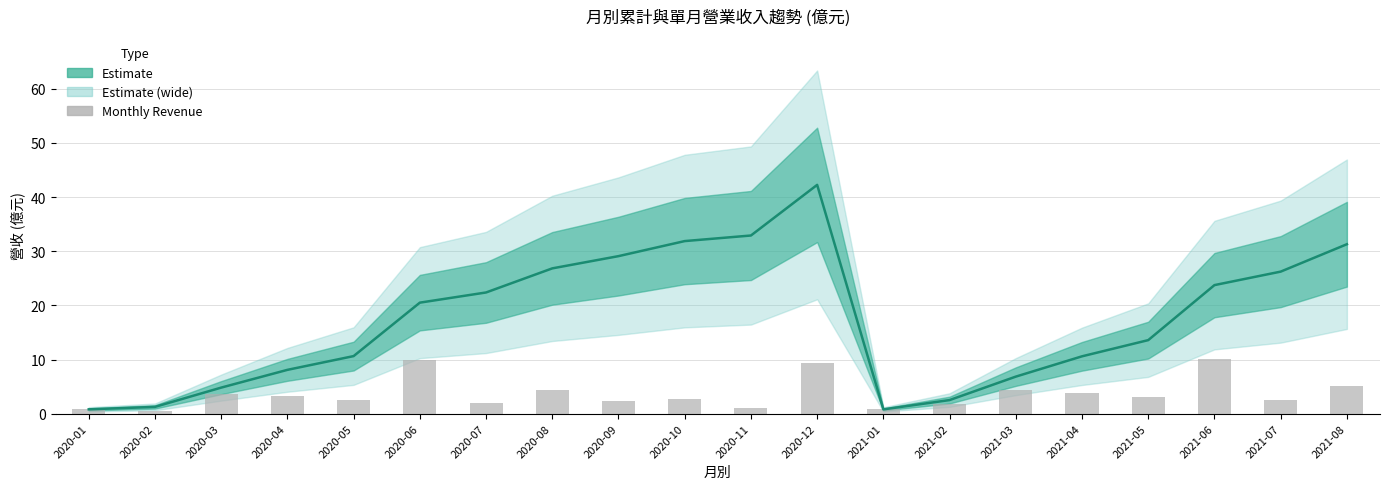

What is the value of the 4th bar from the left?

3.3